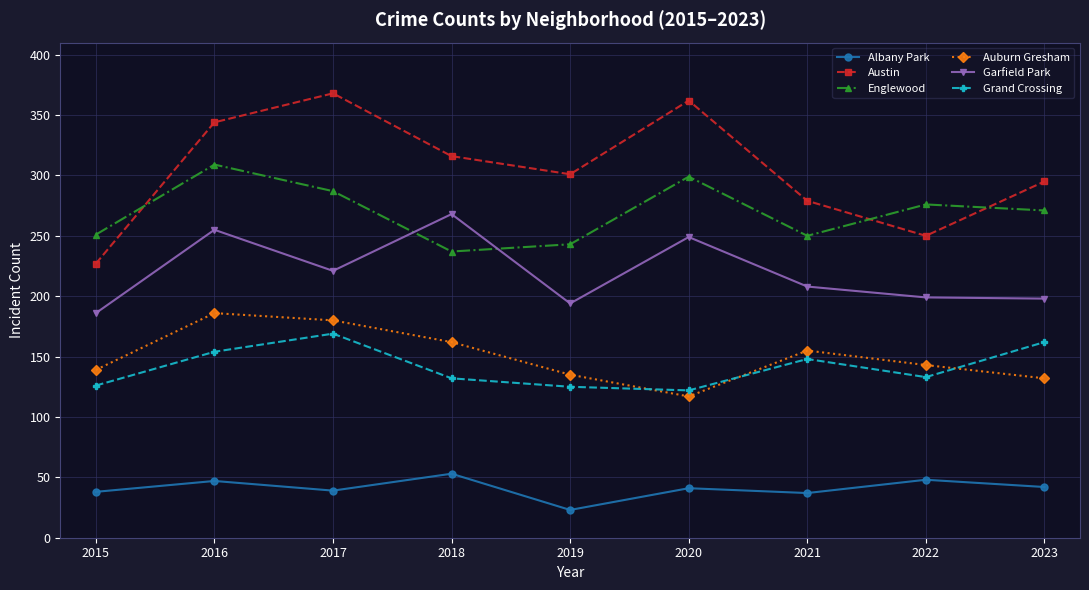

What is the value of the Austin point at the 2nd from the left?

344